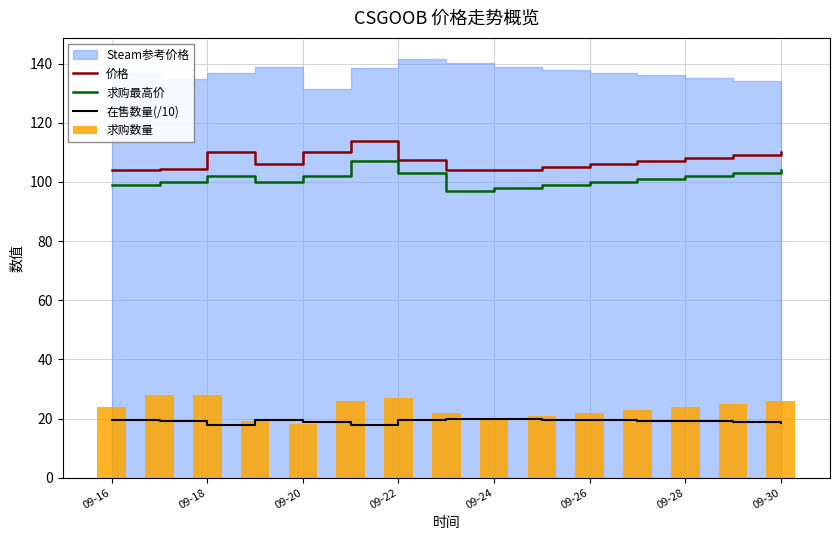

Count the number of categories in the chart.

15